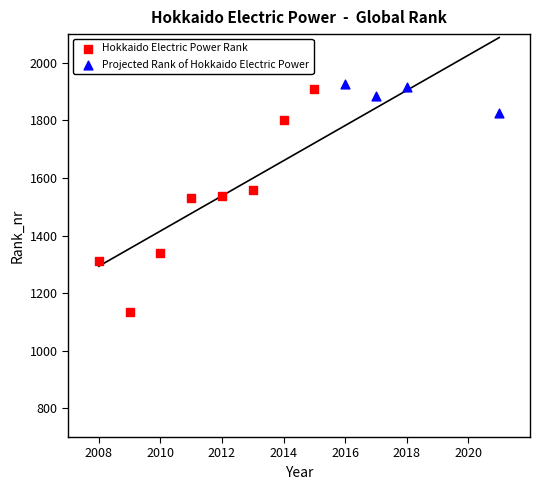

Which series has the widest spread of Y values?

Hokkaido Electric Power Rank